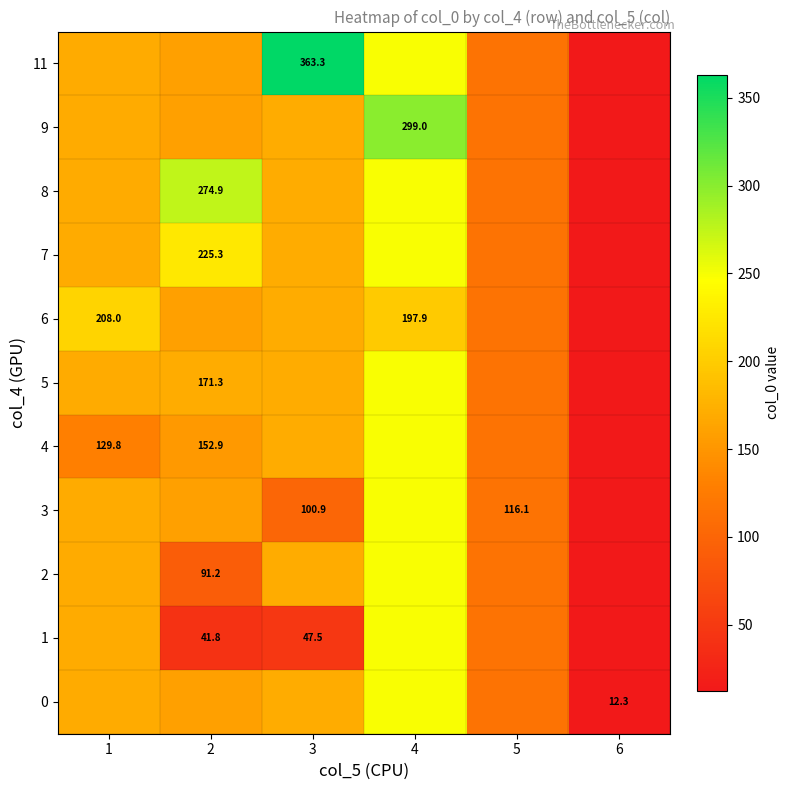

How many data points in 11 are less than 168?

3